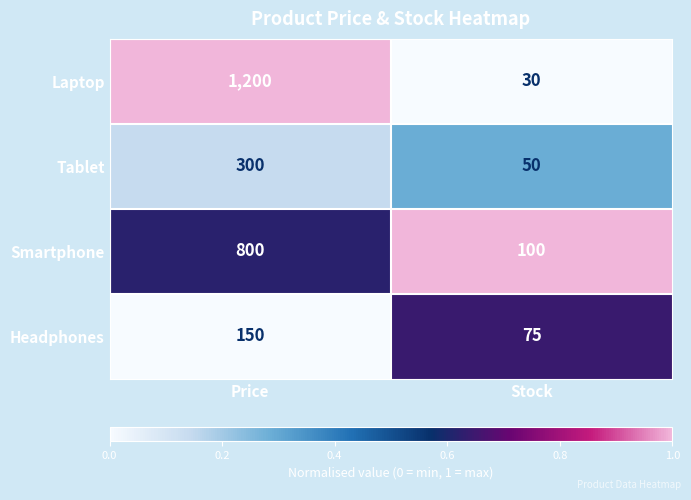

The Laptop series shows 51 at Stock. True or false?

False